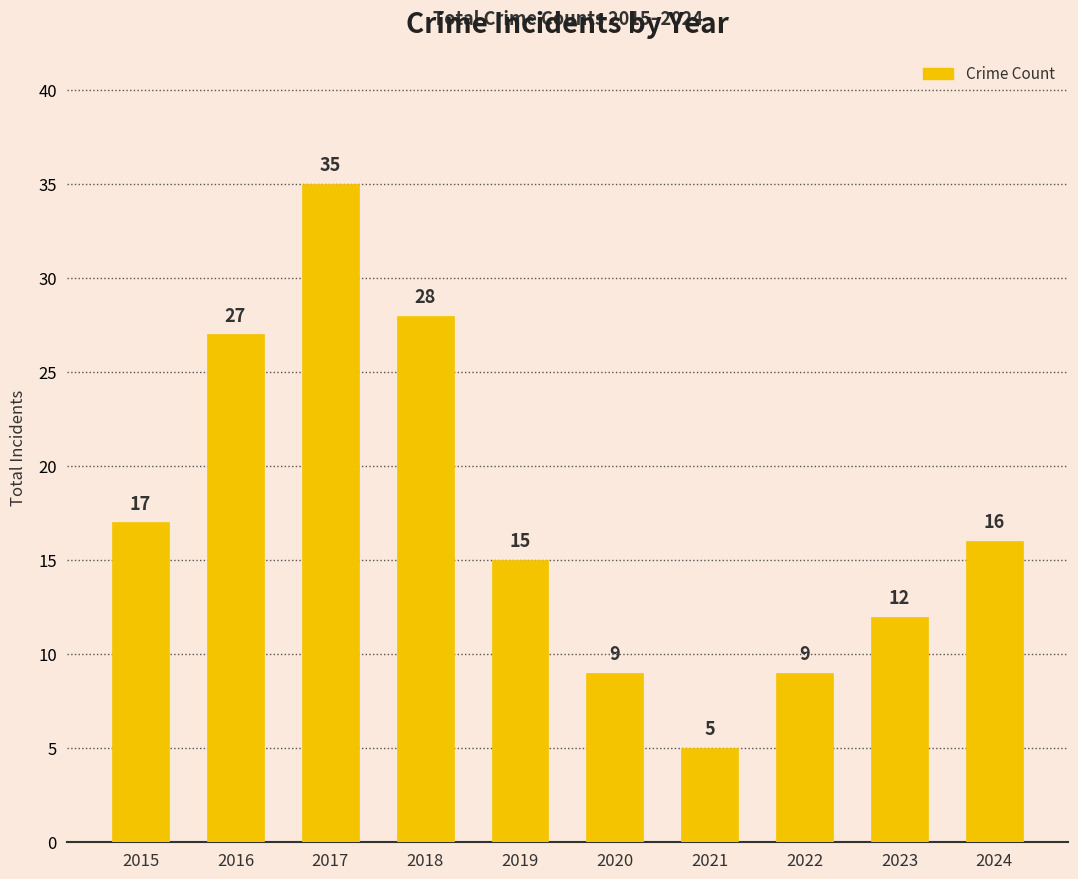

At which label does the data first exceed 16?

2015